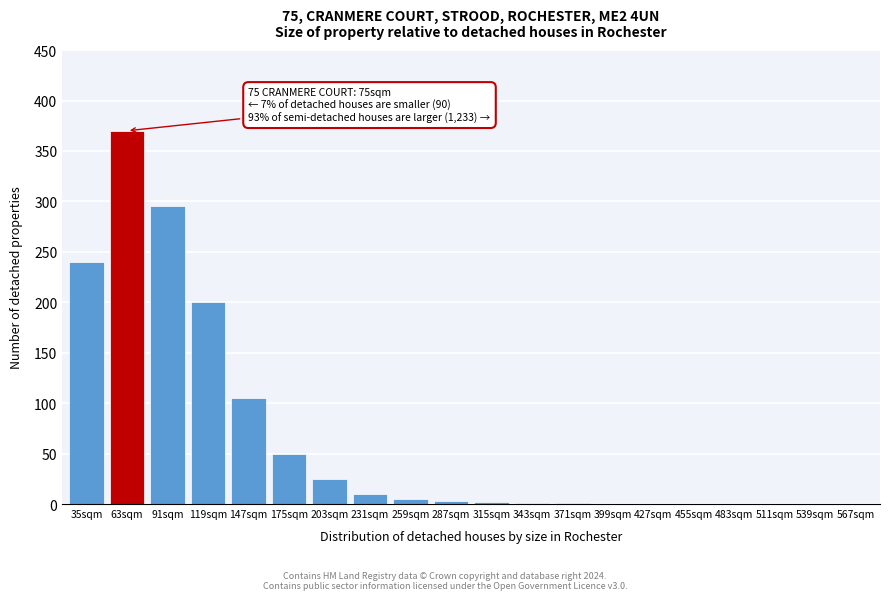

Where is the data nearest to the value 185?

119sqm